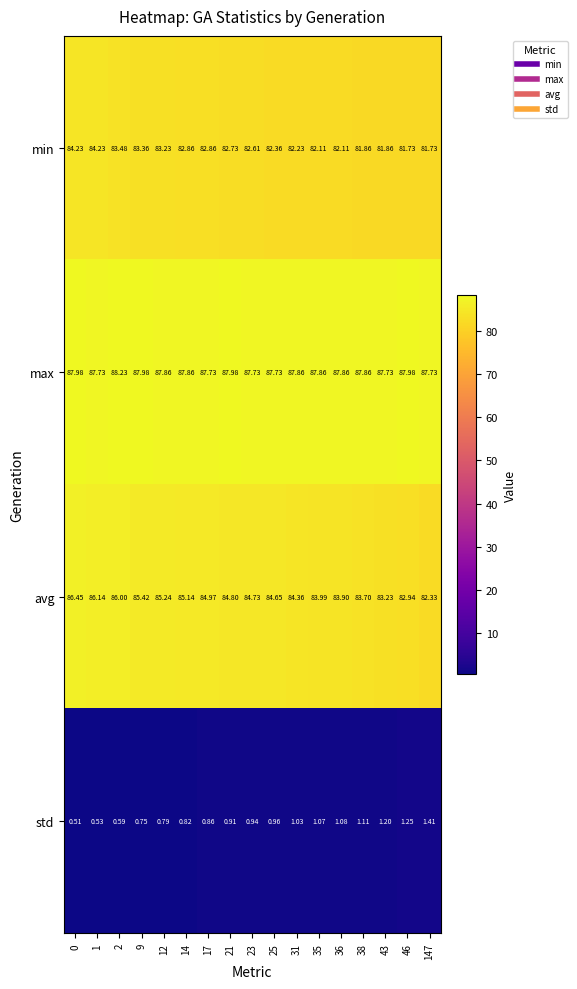

Which series changed the most between 35 and 43?

avg